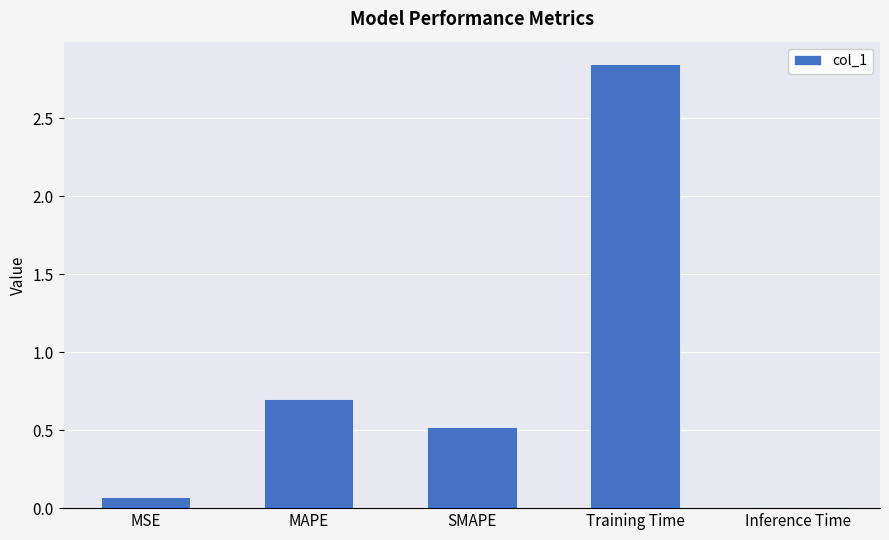

Which category has the lowest value across all series?

Inference Time